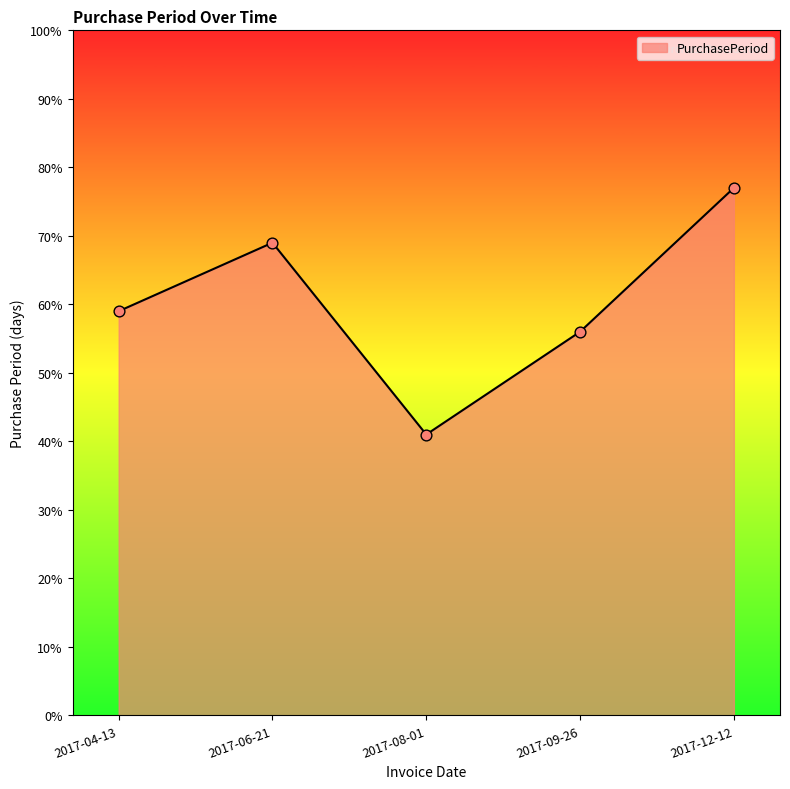

What is the change in value from 2017-08-01 to 2017-12-12?

+36